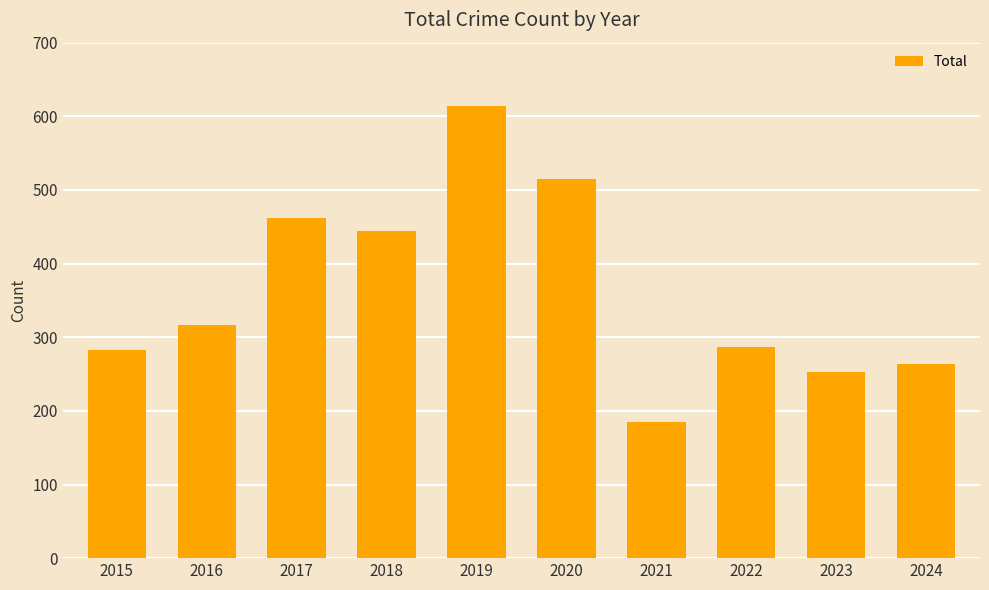

Reading left to right, list all the values displayed in this chart.

2015=282	2016=317	2017=462	2018=444	2019=614	2020=515	2021=185	2022=287	2023=253	2024=263